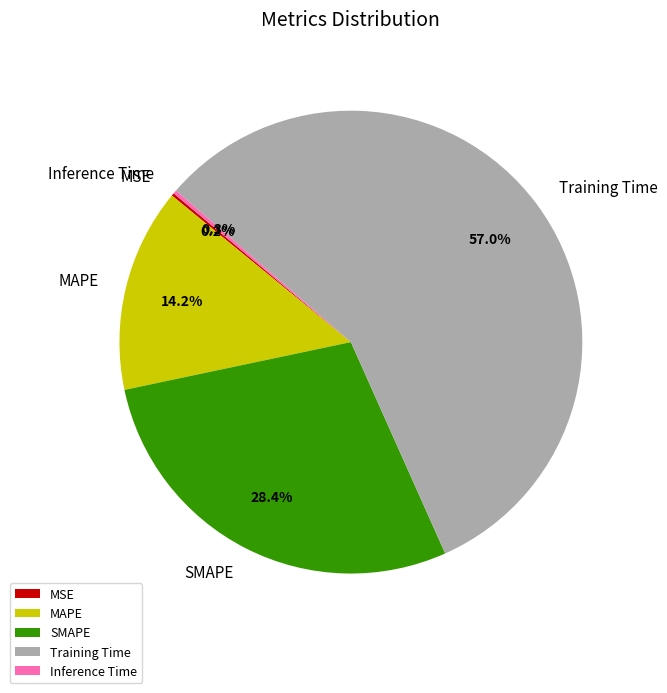

How much of the chart is everything except MAPE?

85.8%